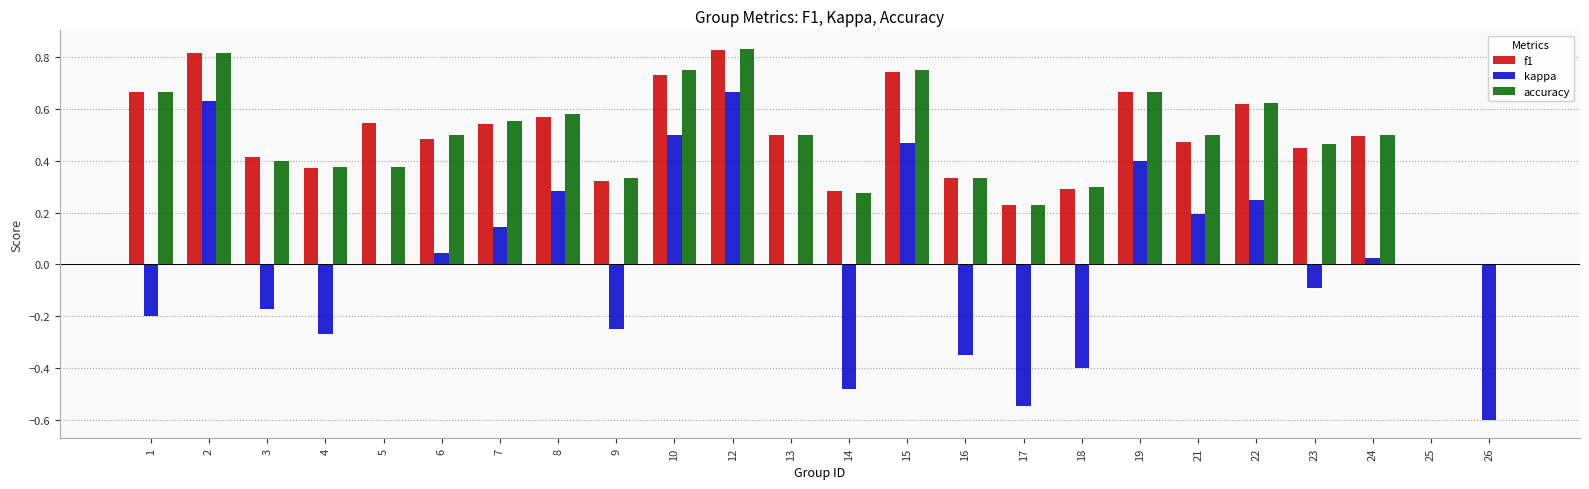

True or false: kappa has a value of -0.2 at 18.

False